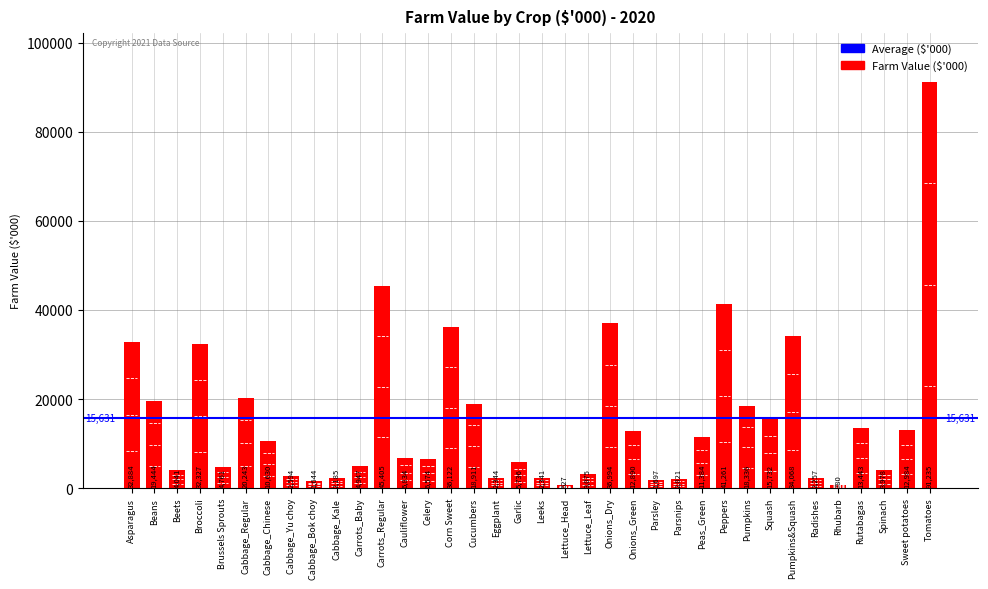

What is the value of the 12th bar from the left?

45405